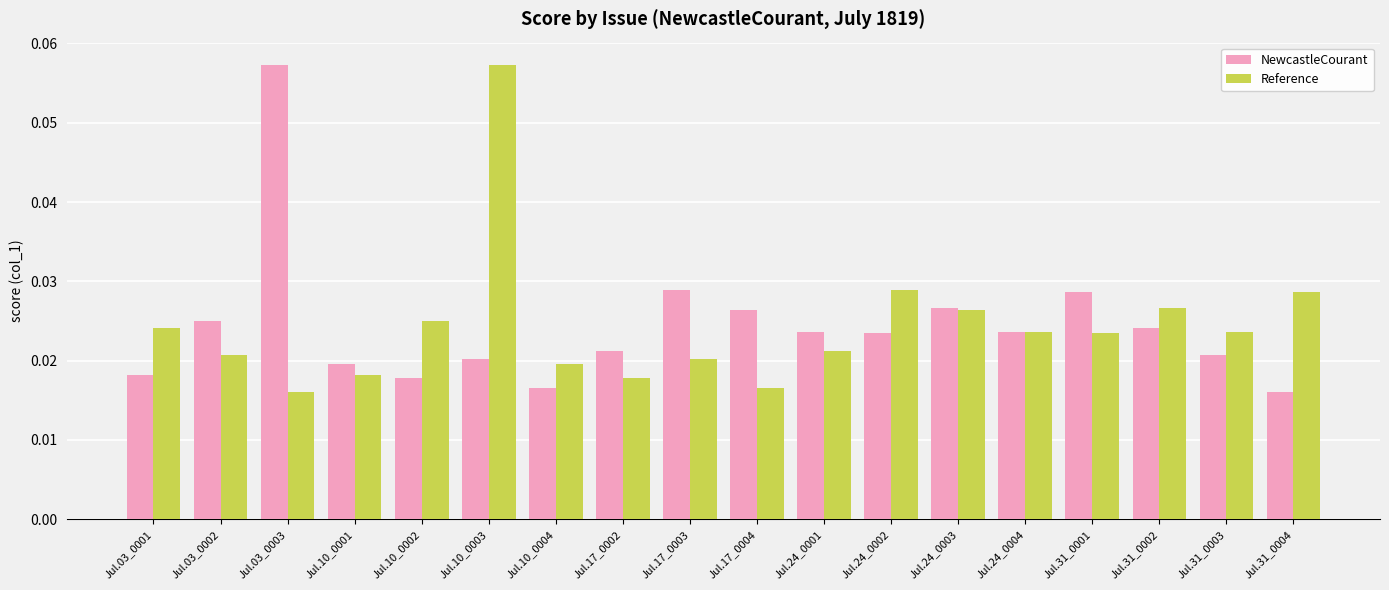

At Jul.10_0002, list the series in order from smallest to largest.

NewcastleCourant, Reference